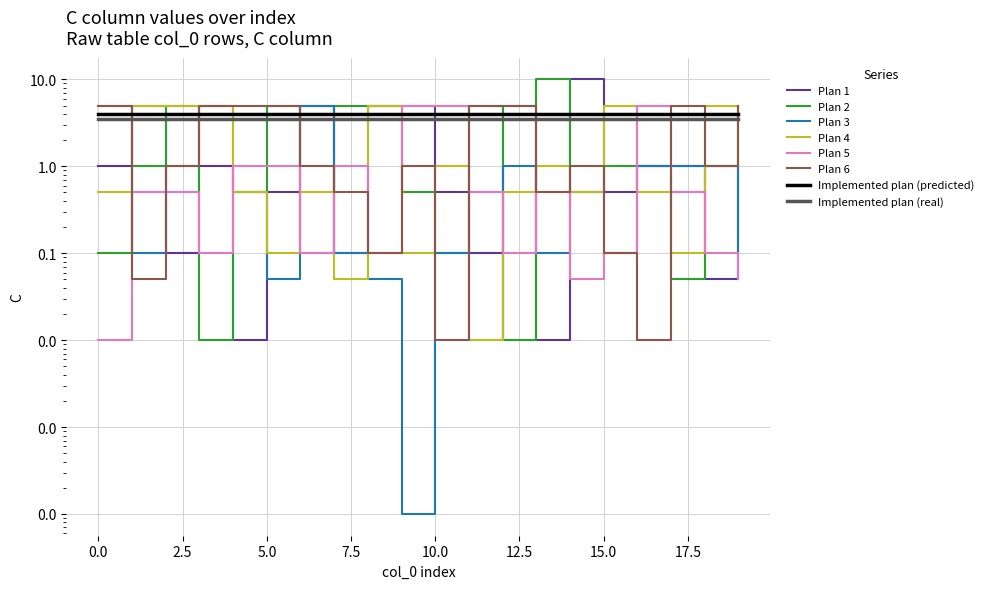

At which label does Plan 2 reach its minimum?

3